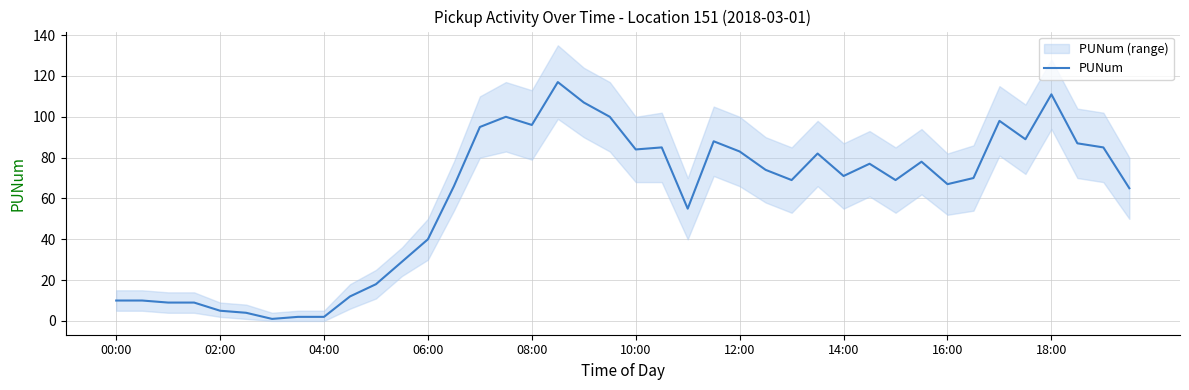

The PUNum series shows 10 at 00:00. True or false?

True